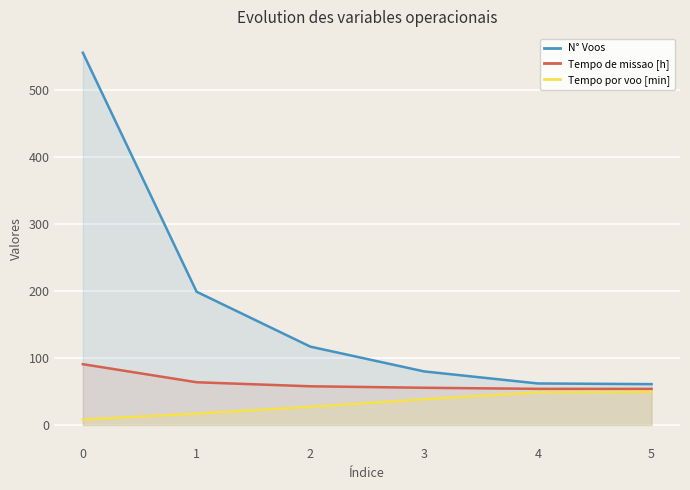

At which label is Tempo por voo [min] closest to 28?

2